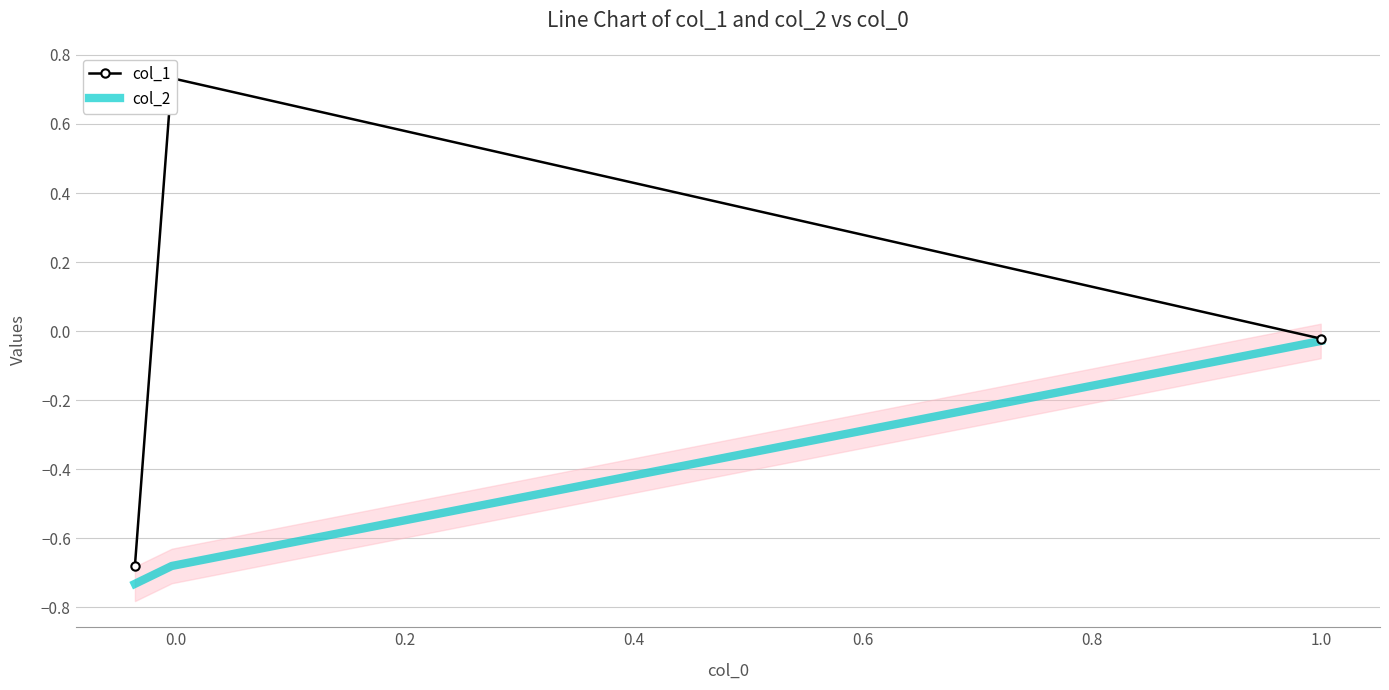

Is it true that col_1 equals -1.2 at −0.2?

False